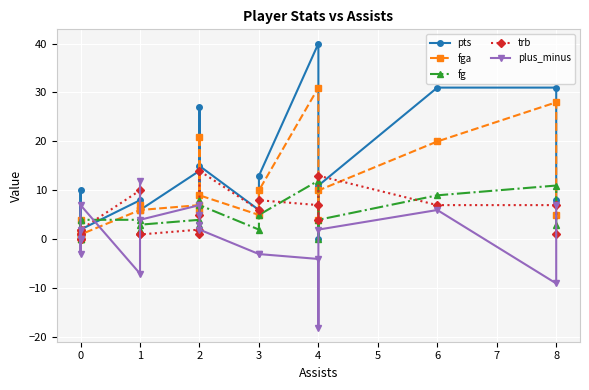

Reading left to right, extract all data points from this chart.

pts: 2	10	0	1	0	2	8	6	6	14	27	6	15	6	13	40	0	11	31	31	8
fga: 1	4	1	1	0	1	6	7	6	7	21	6	9	5	10	31	4	10	20	28	5
fg: 1	4	0	0	0	4	4	2	3	4	8	3	7	2	5	12	0	4	9	11	3
trb: 1	0	0	2	1	2	10	1	1	2	5	1	14	6	8	7	4	13	7	7	1
plus_minus: 2	-3	0	0	0	7	-7	12	4	7	5	3	2	-3	-3	-4	-18	2	6	-9	7